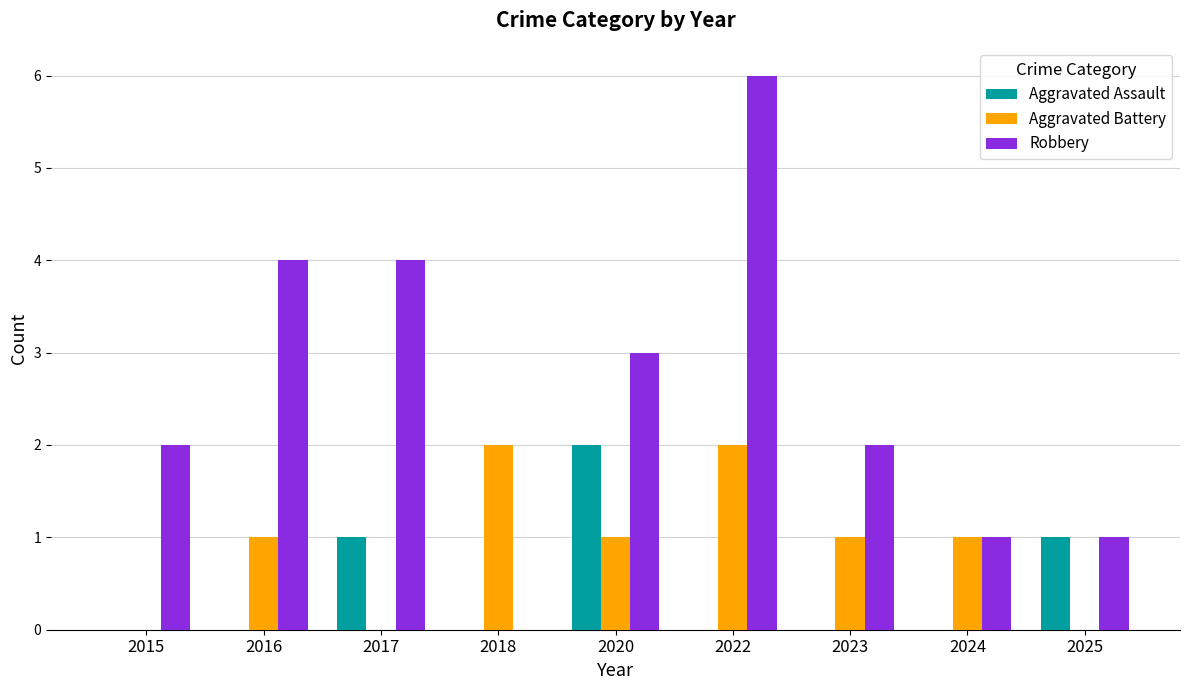

True or false: Aggravated Assault has a value of 0 at 2022.

True